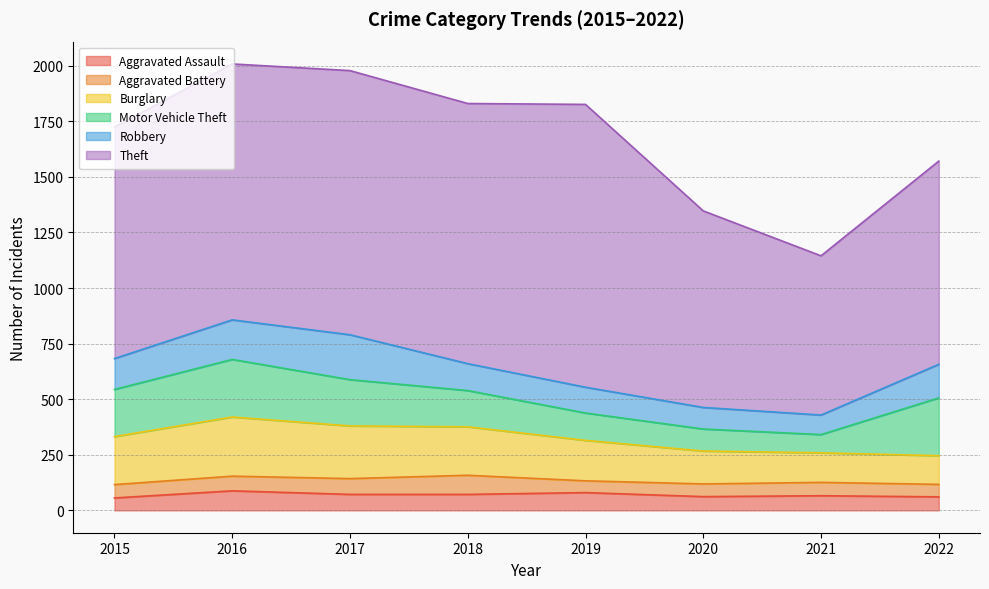

Which category has the lowest value across all series?

2019